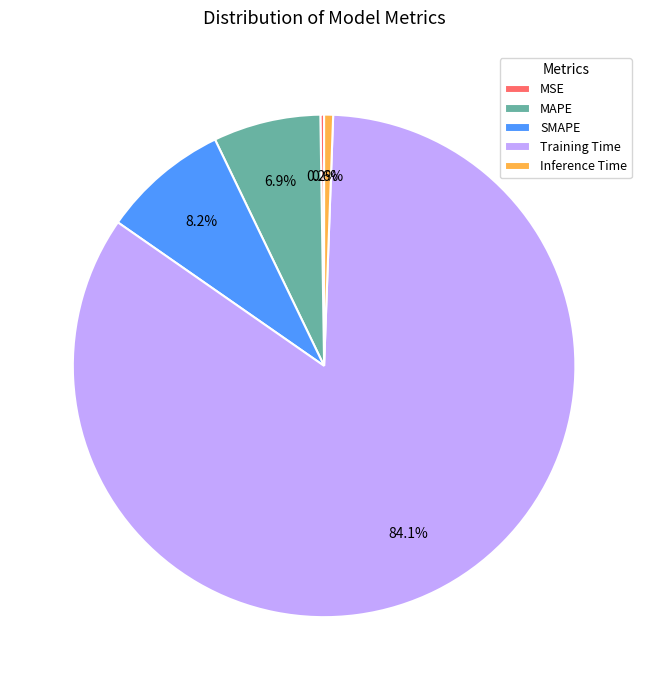

What percentage is NOT represented by MAPE?

93.1%